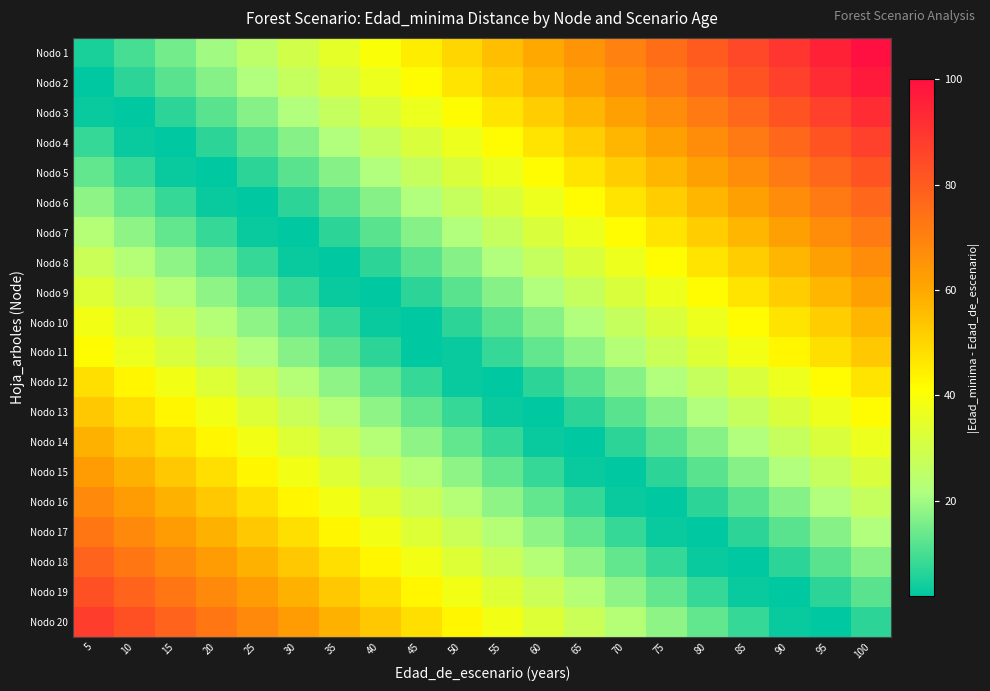

Reading left to right, list all the values displayed in this chart.

Nodo 1: 5=5	10=10	15=15	20=20	25=25	30=30	35=35	40=40	45=45	50=50	55=55	60=60	65=65	70=70	75=75	80=80	85=85	90=90	95=95	100=100
Nodo 2: 5=2	10=7	15=12	20=17	25=22	30=27	35=32	40=37	45=42	50=47	55=52	60=57	65=62	70=67	75=72	80=77	85=82	90=87	95=92	100=97
Nodo 3: 5=3	10=2	15=7	20=12	25=17	30=22	35=27	40=32	45=37	50=42	55=47	60=52	65=57	70=62	75=67	80=72	85=77	90=82	95=87	100=92
Nodo 4: 5=8	10=3	15=2	20=7	25=12	30=17	35=22	40=27	45=32	50=37	55=42	60=47	65=52	70=57	75=62	80=67	85=72	90=77	95=82	100=87
Nodo 5: 5=13	10=8	15=3	20=2	25=7	30=12	35=17	40=22	45=27	50=32	55=37	60=42	65=47	70=52	75=57	80=62	85=67	90=72	95=77	100=82
Nodo 6: 5=18	10=13	15=8	20=3	25=2	30=7	35=12	40=17	45=22	50=27	55=32	60=37	65=42	70=47	75=52	80=57	85=62	90=67	95=72	100=77
Nodo 7: 5=23	10=18	15=13	20=8	25=3	30=2	35=7	40=12	45=17	50=22	55=27	60=32	65=37	70=42	75=47	80=52	85=57	90=62	95=67	100=72
Nodo 8: 5=28	10=23	15=18	20=13	25=8	30=3	35=2	40=7	45=12	50=17	55=22	60=27	65=32	70=37	75=42	80=47	85=52	90=57	95=62	100=67
Nodo 9: 5=33	10=28	15=23	20=18	25=13	30=8	35=3	40=2	45=7	50=12	55=17	60=22	65=27	70=32	75=37	80=42	85=47	90=52	95=57	100=62
Nodo 10: 5=38	10=33	15=28	20=23	25=18	30=13	35=8	40=3	45=2	50=7	55=12	60=17	65=22	70=27	75=32	80=37	85=42	90=47	95=52	100=57
Nodo 11: 5=42	10=37	15=32	20=27	25=22	30=17	35=12	40=7	45=2	50=3	55=8	60=13	65=18	70=23	75=28	80=33	85=38	90=43	95=48	100=53
Nodo 12: 5=48	10=43	15=38	20=33	25=28	30=23	35=18	40=13	45=8	50=3	55=2	60=7	65=12	70=17	75=22	80=27	85=32	90=37	95=42	100=47
Nodo 13: 5=53	10=48	15=43	20=38	25=33	30=28	35=23	40=18	45=13	50=8	55=3	60=2	65=7	70=12	75=17	80=22	85=27	90=32	95=37	100=42
Nodo 14: 5=58	10=53	15=48	20=43	25=38	30=33	35=28	40=23	45=18	50=13	55=8	60=3	65=2	70=7	75=12	80=17	85=22	90=27	95=32	100=37
Nodo 15: 5=63	10=58	15=53	20=48	25=43	30=38	35=33	40=28	45=23	50=18	55=13	60=8	65=3	70=2	75=7	80=12	85=17	90=22	95=27	100=32
Nodo 16: 5=68	10=63	15=58	20=53	25=48	30=43	35=38	40=33	45=28	50=23	55=18	60=13	65=8	70=3	75=2	80=7	85=12	90=17	95=22	100=27
Nodo 17: 5=73	10=68	15=63	20=58	25=53	30=48	35=43	40=38	45=33	50=28	55=23	60=18	65=13	70=8	75=3	80=2	85=7	90=12	95=17	100=22
Nodo 18: 5=78	10=73	15=68	20=63	25=58	30=53	35=48	40=43	45=38	50=33	55=28	60=23	65=18	70=13	75=8	80=3	85=2	90=7	95=12	100=17
Nodo 19: 5=83	10=78	15=73	20=68	25=63	30=58	35=53	40=48	45=43	50=38	55=33	60=28	65=23	70=18	75=13	80=8	85=3	90=2	95=7	100=12
Nodo 20: 5=88	10=83	15=78	20=73	25=68	30=63	35=58	40=53	45=48	50=43	55=38	60=33	65=28	70=23	75=18	80=13	85=8	90=3	95=2	100=7